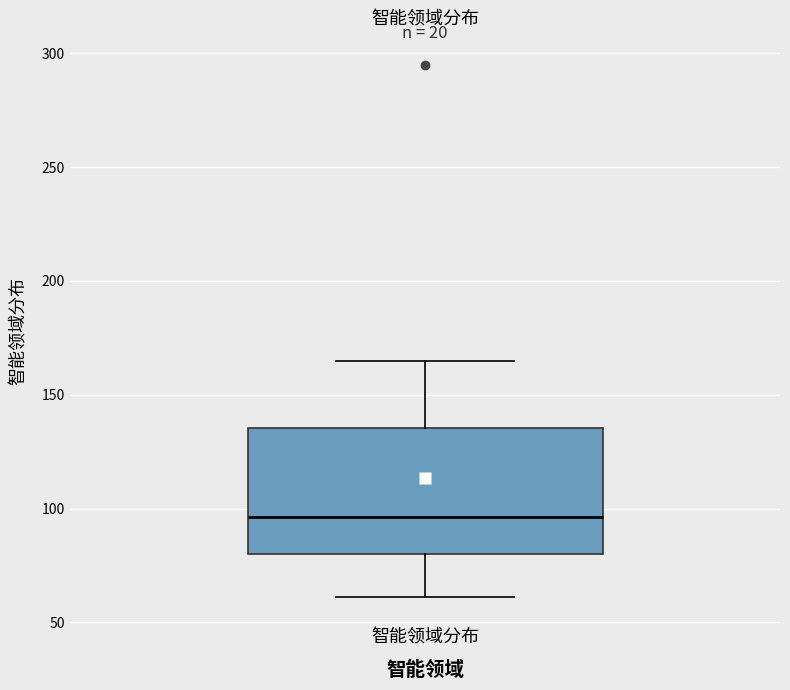

Read this box plot against the y-axis: the position of the median line, the range covered by the box, and the ends of both whiskers. The values are not printed on the chart, so give them approximately, as read against the axis.

median 95, box 80 to 135, whiskers 60 to 165